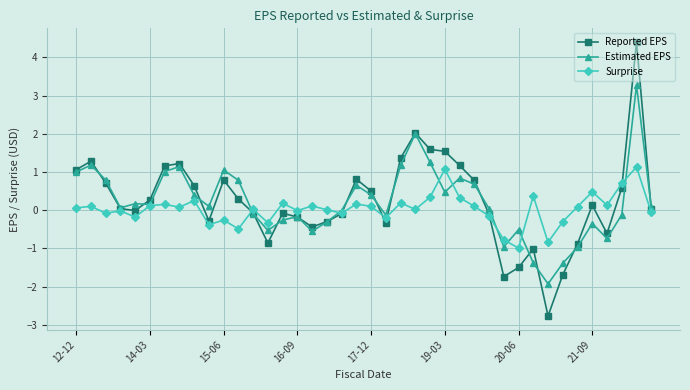

Rank the series by their maximum value, from lowest to highest.

Surprise, Estimated EPS, Reported EPS